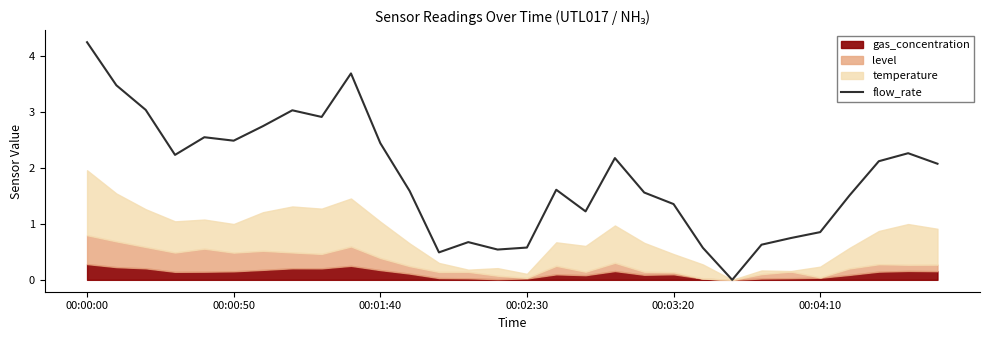

What is the change in value from 11 to 14?

-1.0